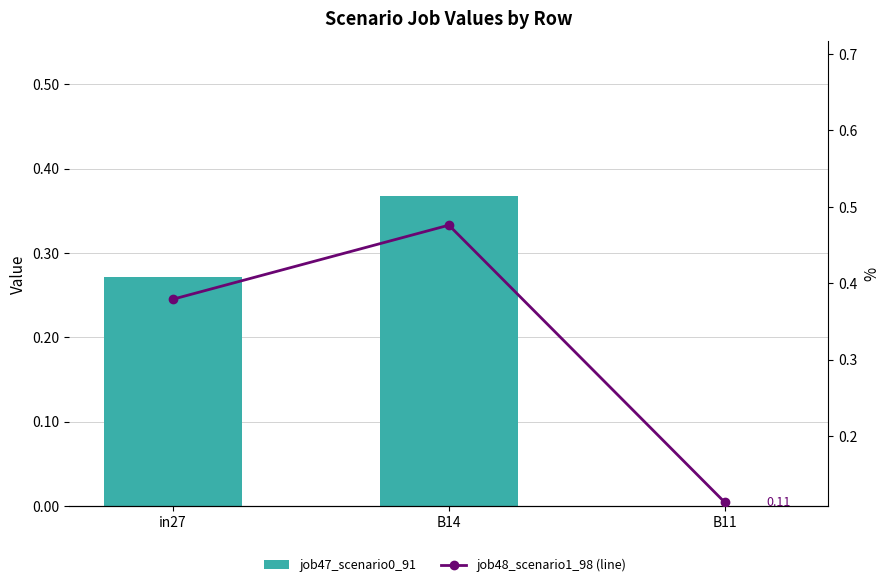

How many groups of bars are there?

3